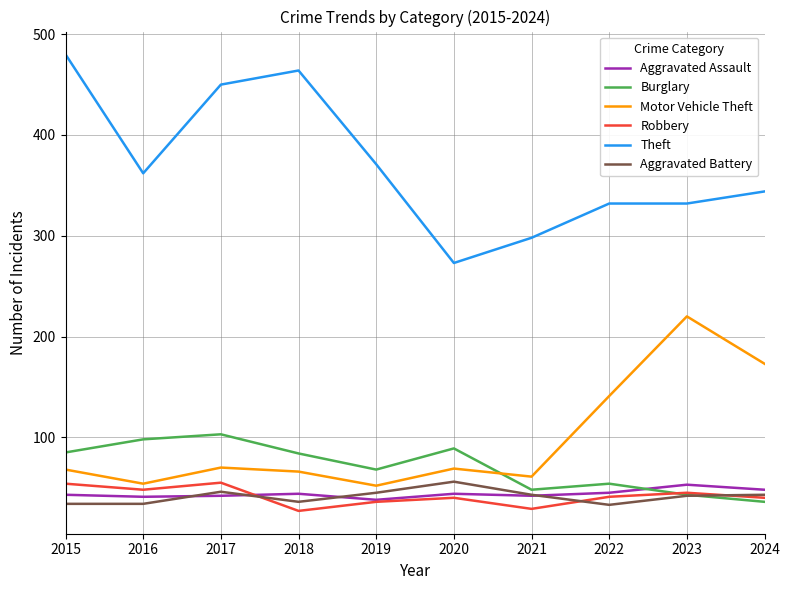

Which category has the highest value in the Motor Vehicle Theft series?

2023